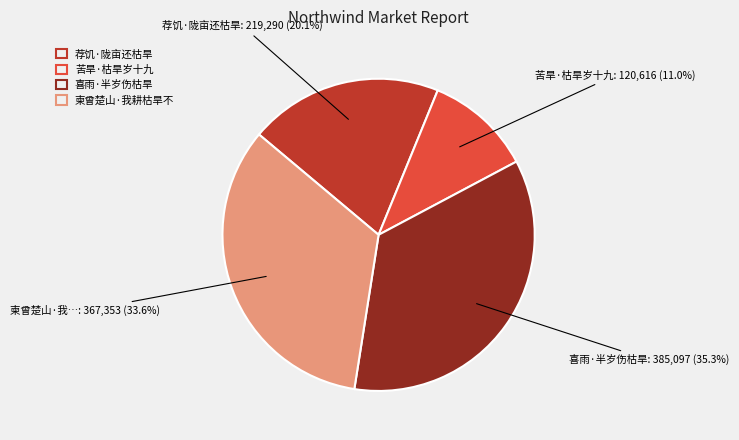

To the nearest percent, what is the combined percentage of 苦旱·枯旱岁十九 and 喜雨·半岁伤枯旱?

46%